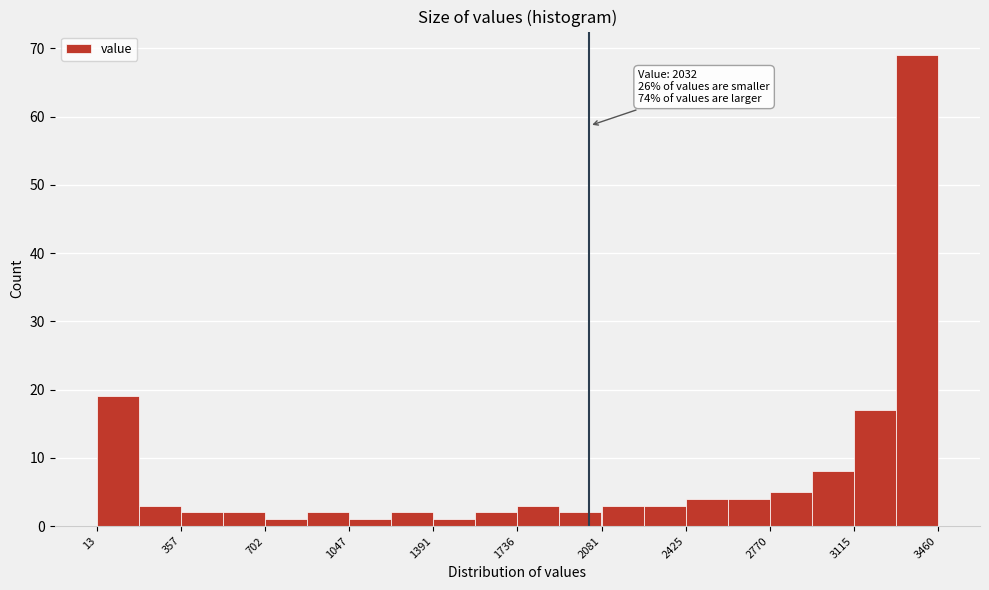

Read against the x-axis, roughly where is the centre of the tallest bar?

3350